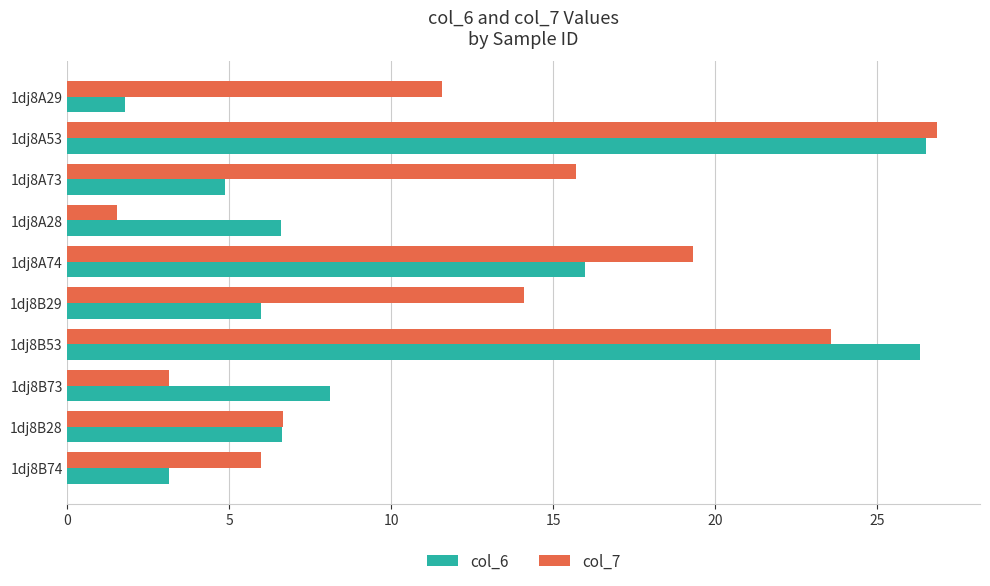

At which category does the chart reach its minimum across all series?

1dj8A28